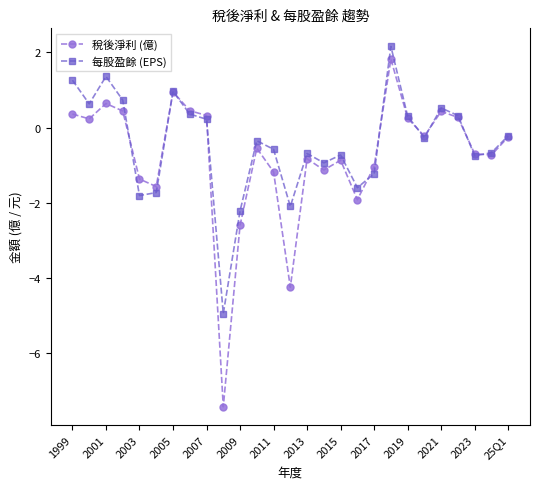

True or false: 每股盈餘 (EPS) has more than 1 interior local peaks.

True